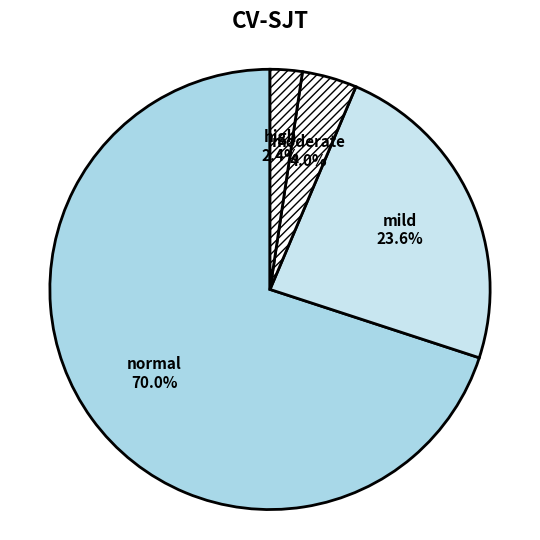

To the nearest percent, what is the difference between the largest and smallest slice percentages?

68%